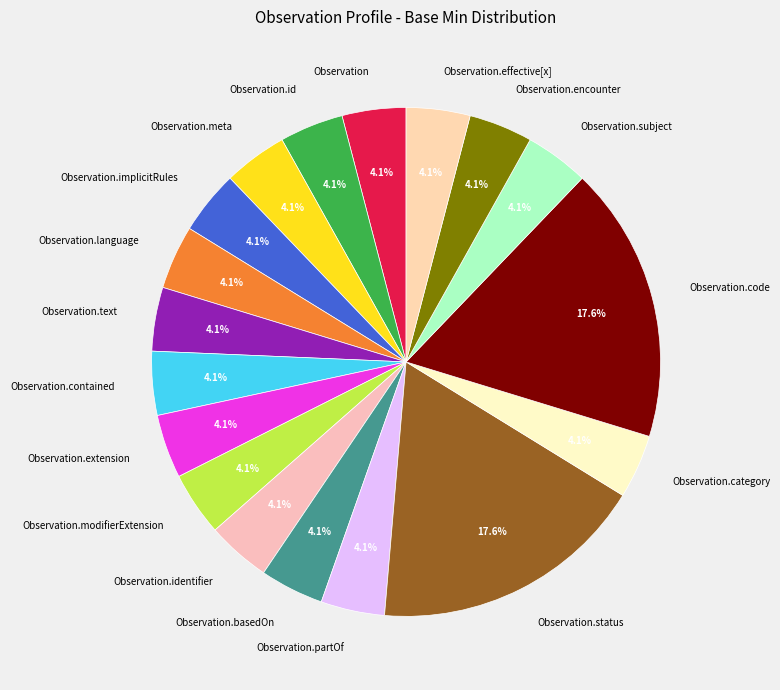

Is Observation.implicitRules the majority of the pie?

No